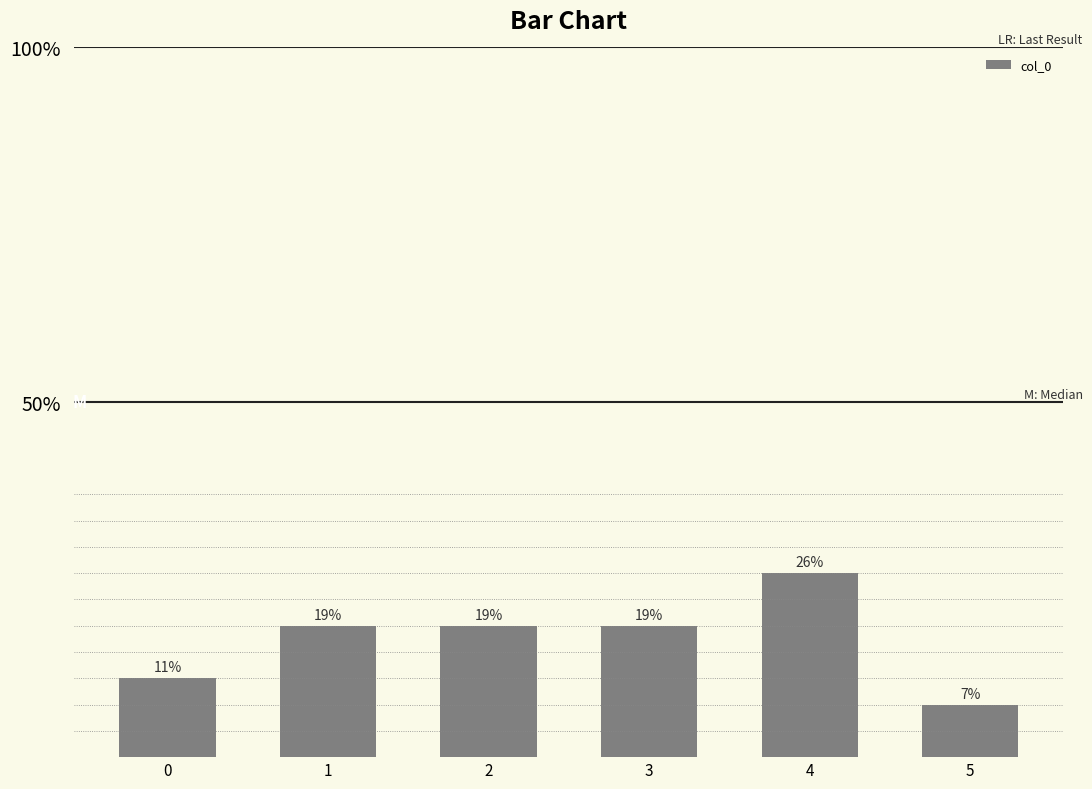

Does the chart contain any negative values?

No